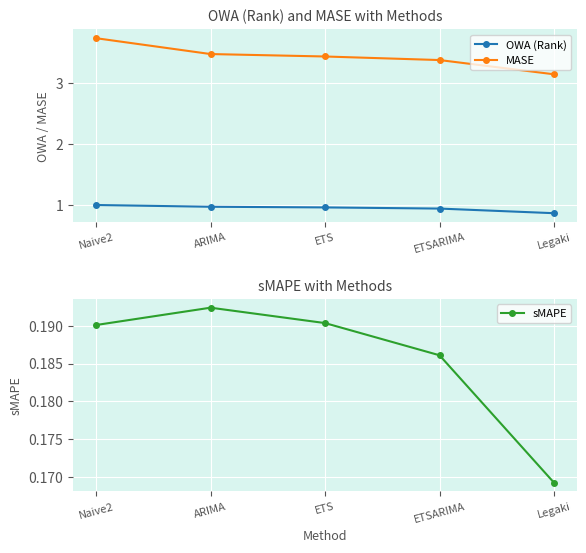

At which category is the sum across all series the highest?

Naive2